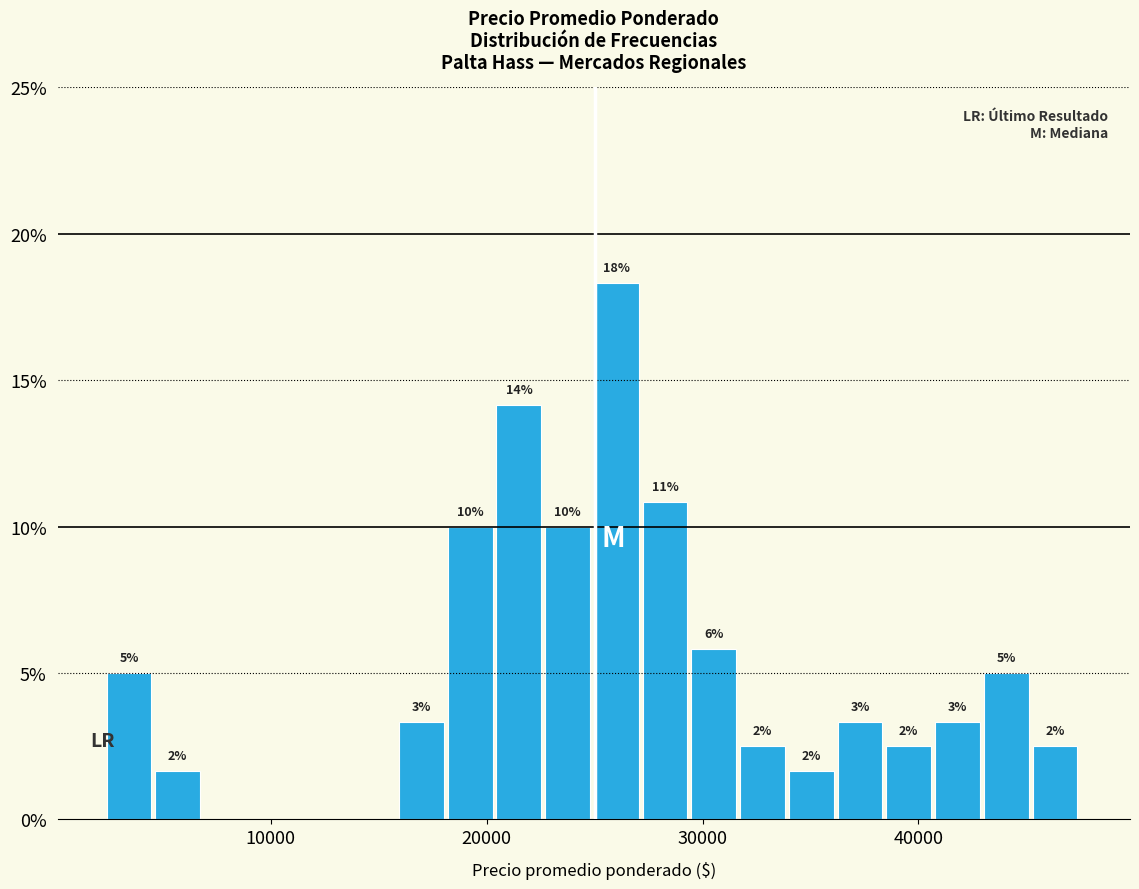

Read against the x-axis, roughly where is the centre of the tallest bar?

26000